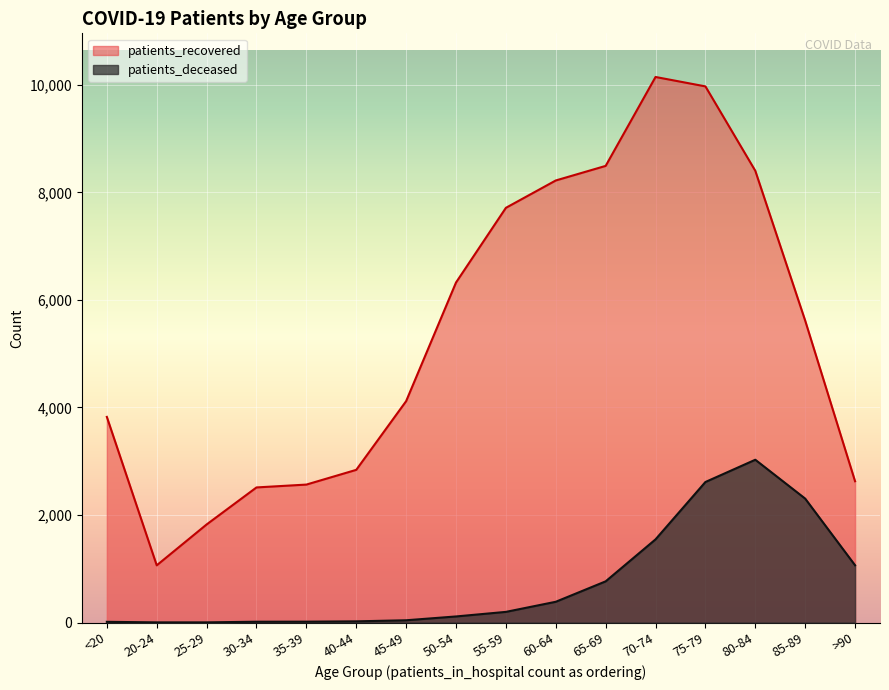

Reading right to left, extract all data points from this chart.

patients_recovered: 2628	5616	8403	9973	10148	8494	8223	7714	6325	4118	2840	2566	2513	1824	1064	3825
patients_deceased: 1065	2305	3028	2614	1547	766	386	198	113	42	22	16	15	3	3	13